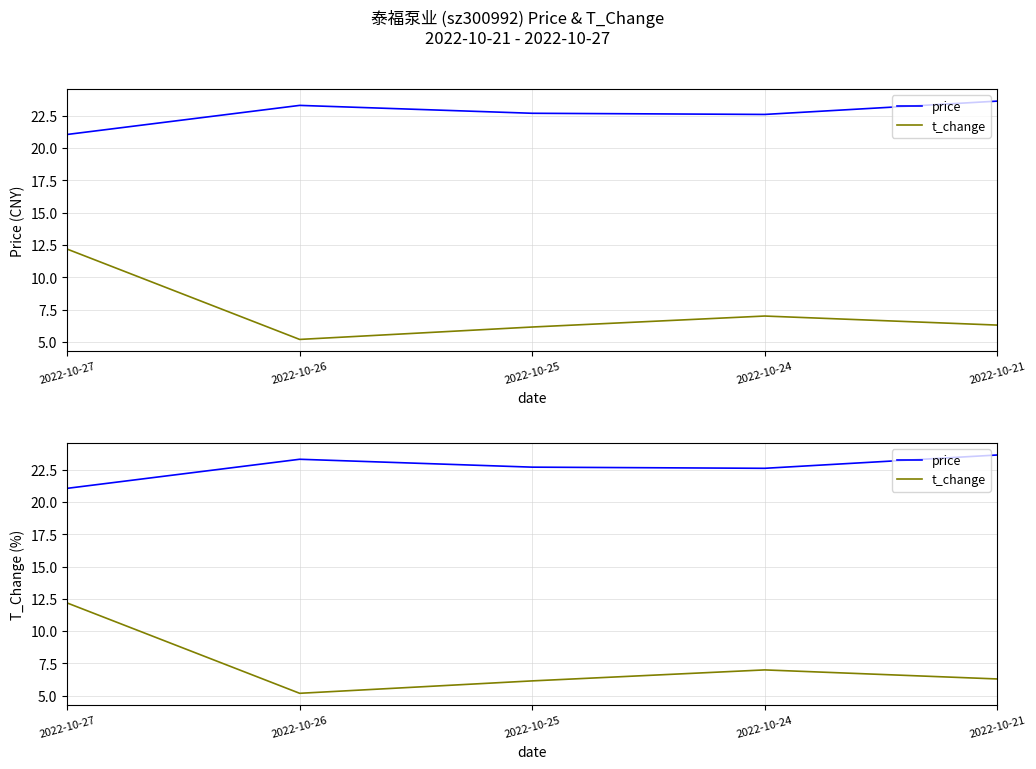

What is the sum of all t_change values?

36.8